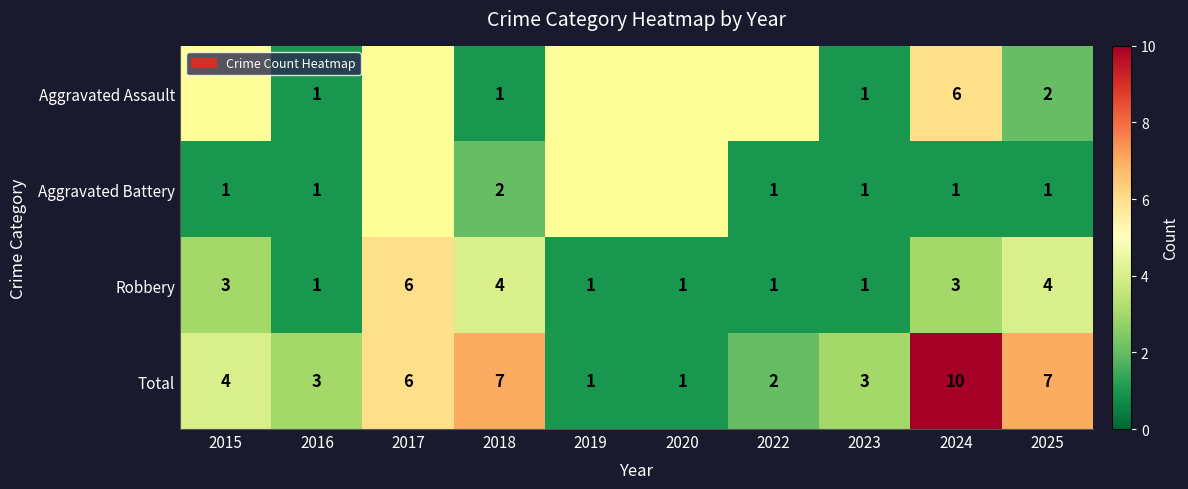

The Aggravated Battery series shows 0.5 at 2023. True or false?

False